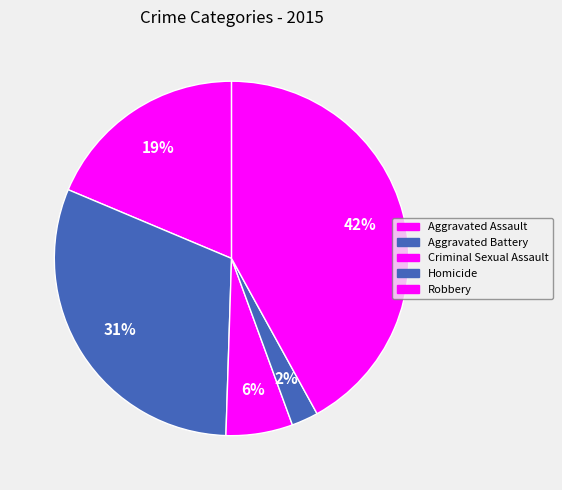

Count the number of slices in the pie.

5